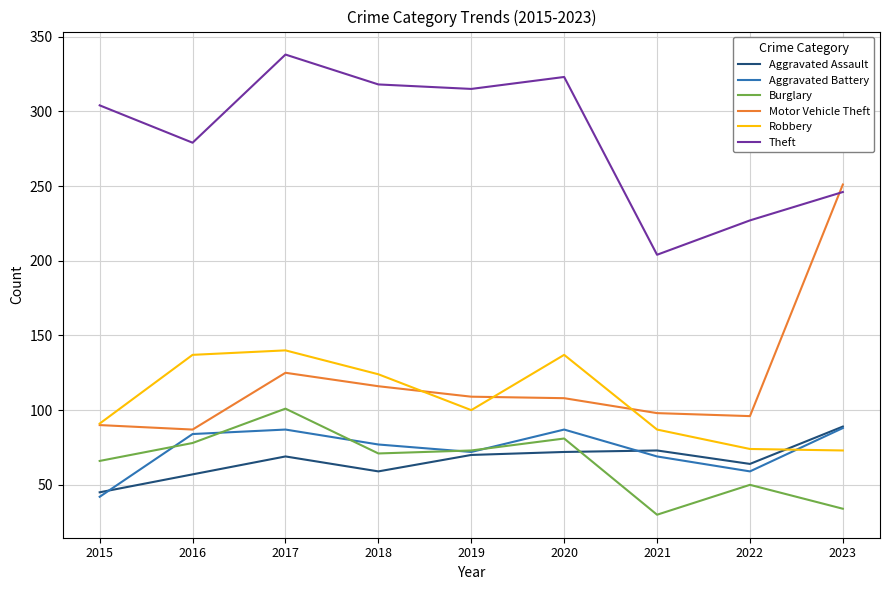

After their last crossing, which series has the higher values: Motor Vehicle Theft or Robbery?

Motor Vehicle Theft